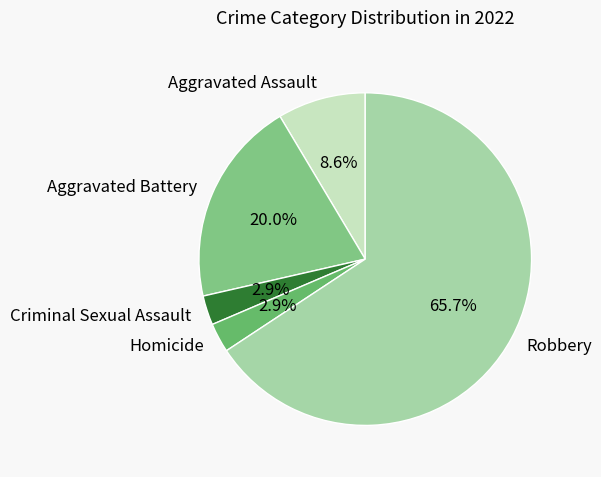

Approximately how many times larger is the value at Criminal Sexual Assault compared to Aggravated Assault?

0.3